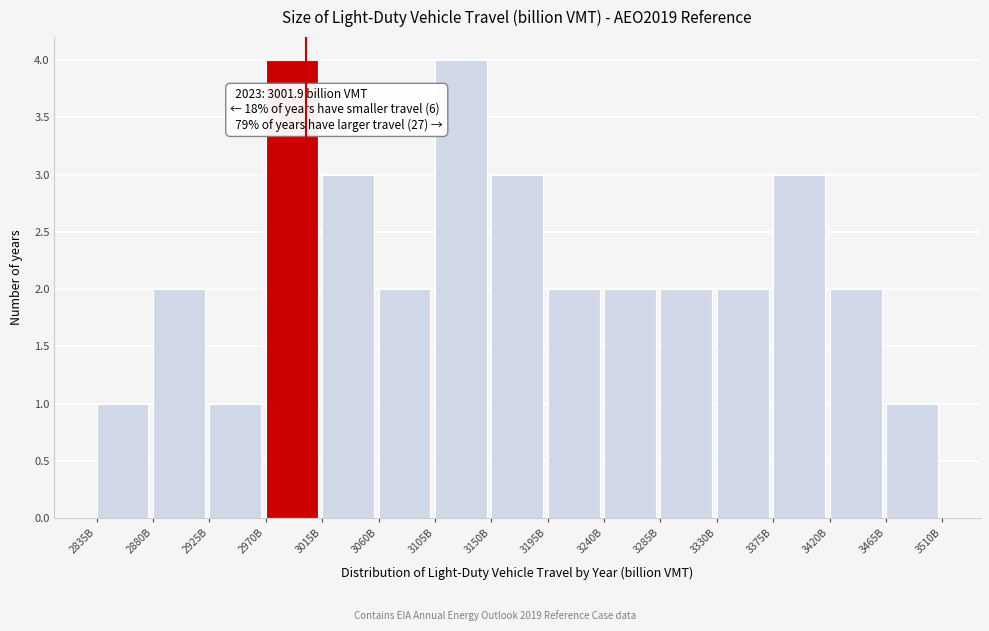

Reading right to left, transcribe all the data shown in this chart.

3465B=1	3420B=2	3375B=3	3330B=2	3285B=2	3240B=2	3195B=2	3150B=3	3105B=4	3060B=2	3015B=3	2970B=4	2925B=1	2880B=2	2835B=1